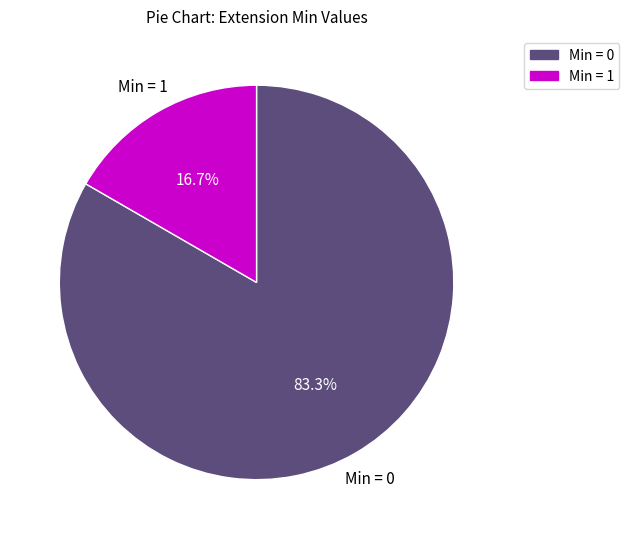

Does any single category account for the majority?

Yes